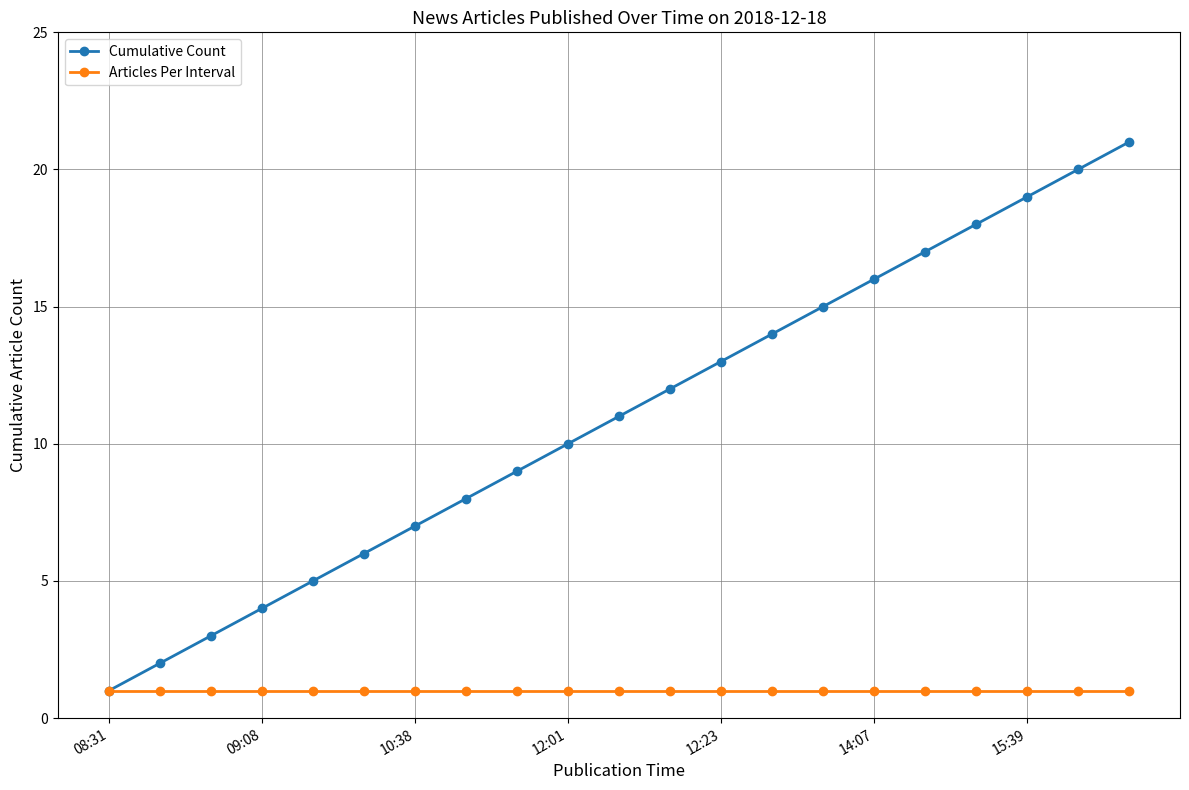

What is the maximum value for Cumulative Count?

21